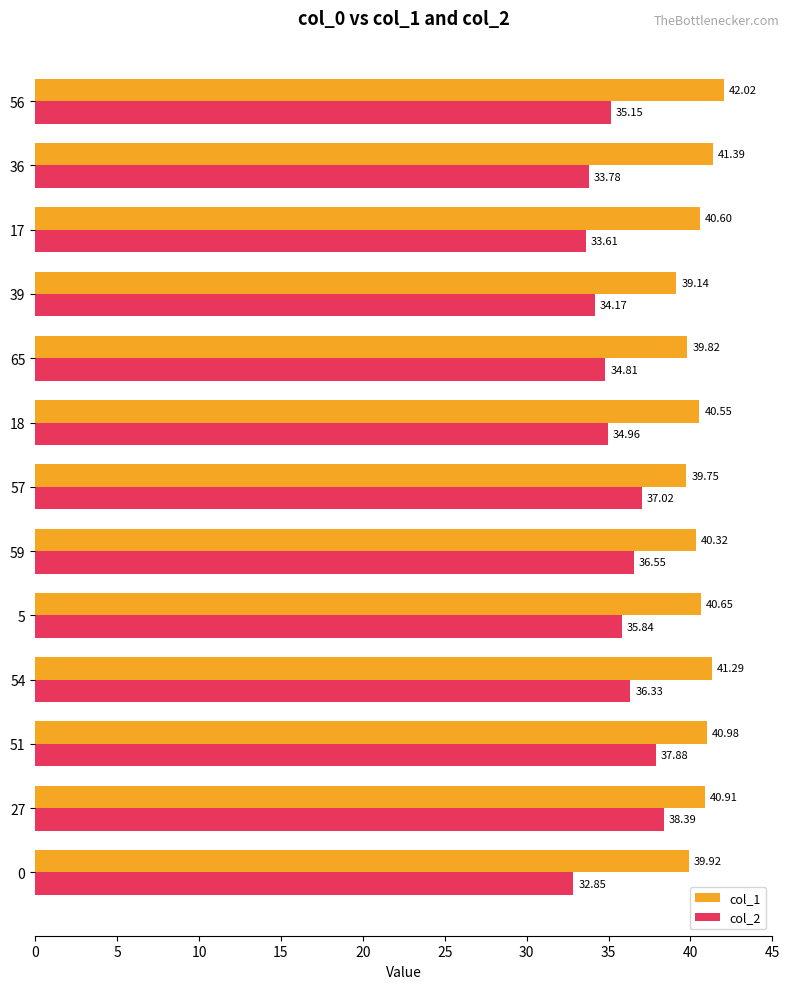

How many values in the col_2 series exceed 35?

7